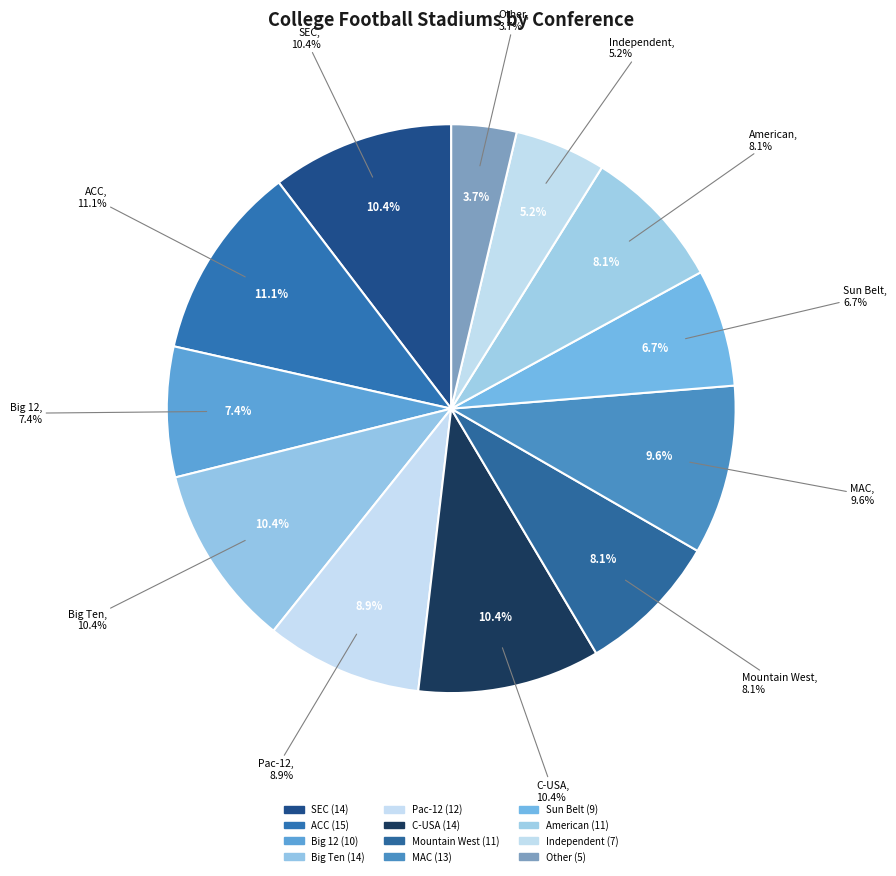

Approximately how many times larger is the value at Other compared to Big Ten?

0.4